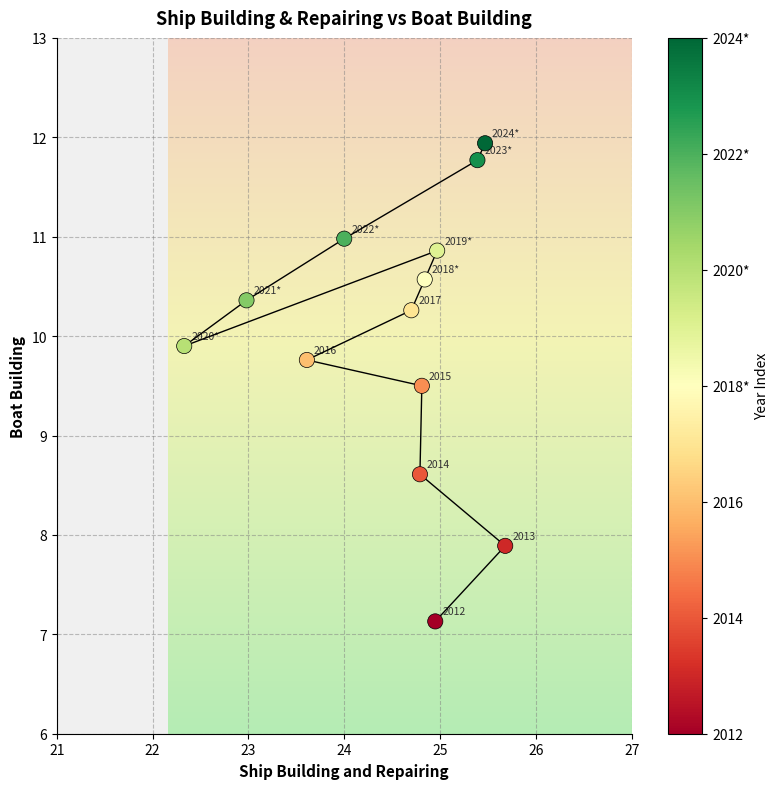

What is the range of X values (max minus min)?

3.4